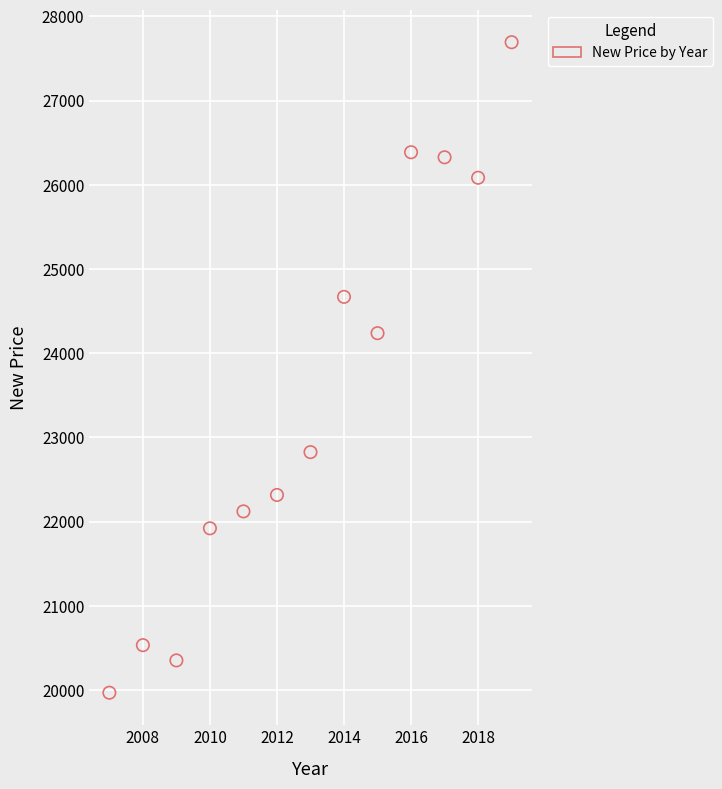

What Y value in the scatter plot is closest to 23830?

24238